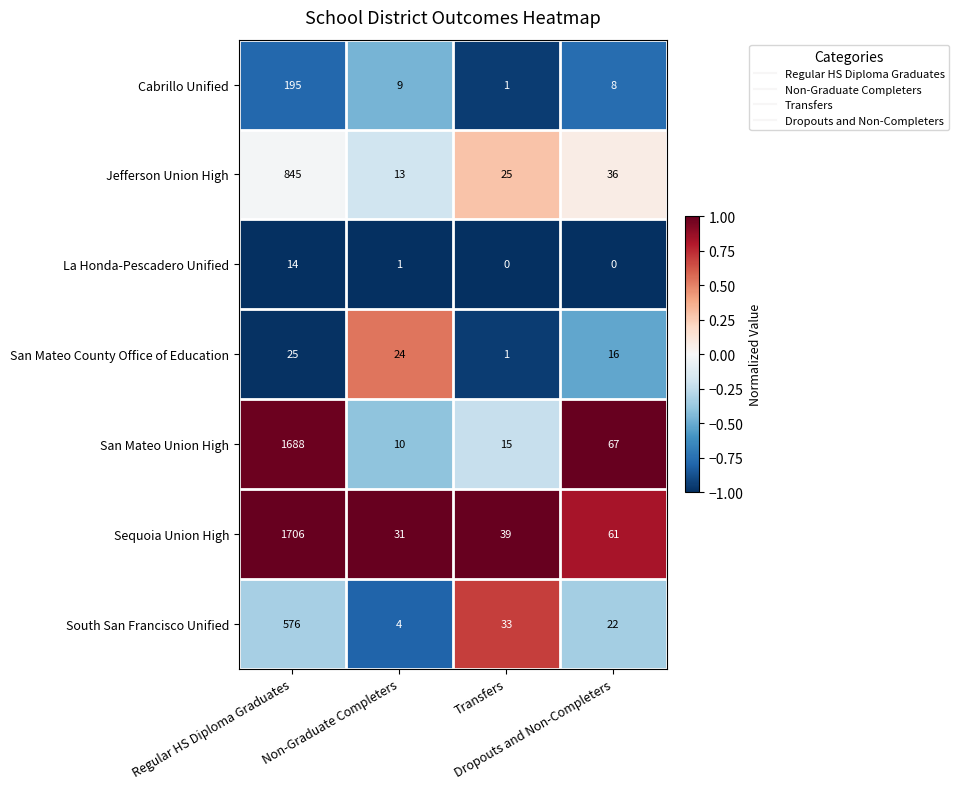

What is the difference between the maximum and minimum values in the San Mateo Union High series?

1678